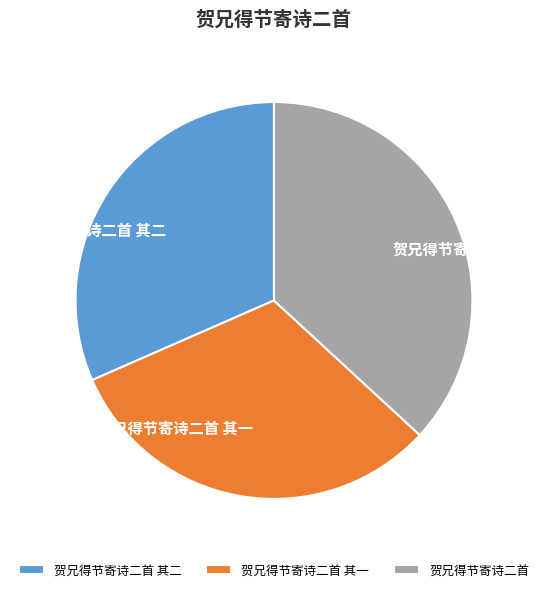

How many segments does this pie chart have?

3